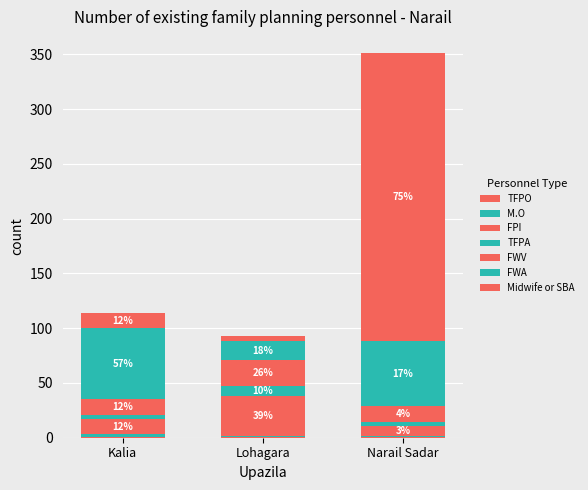

Where does the FPI series first go above 14?

Lohagara